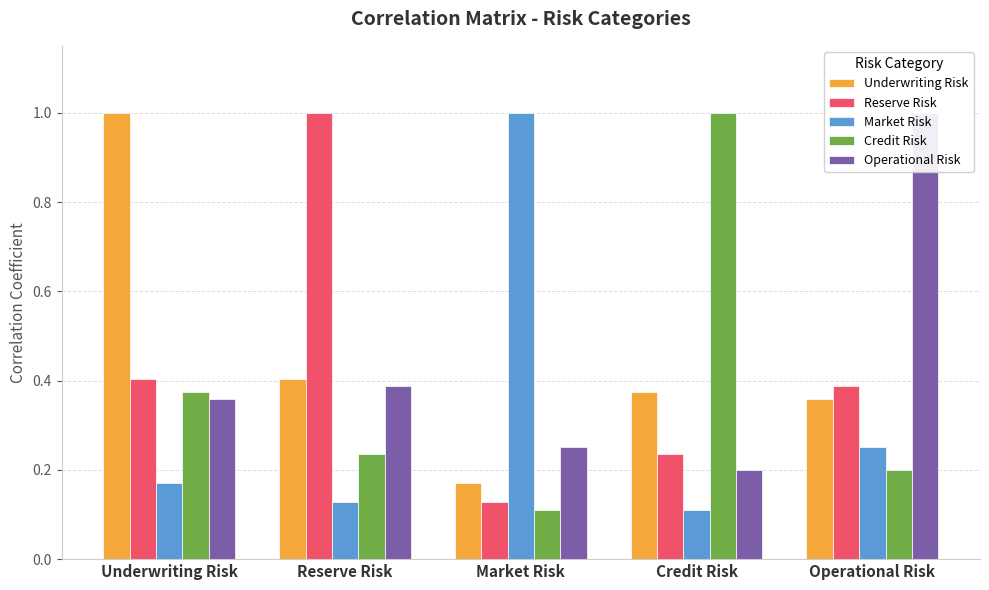

What is the difference between the second highest and minimum values in the Underwriting Risk series?

0.2